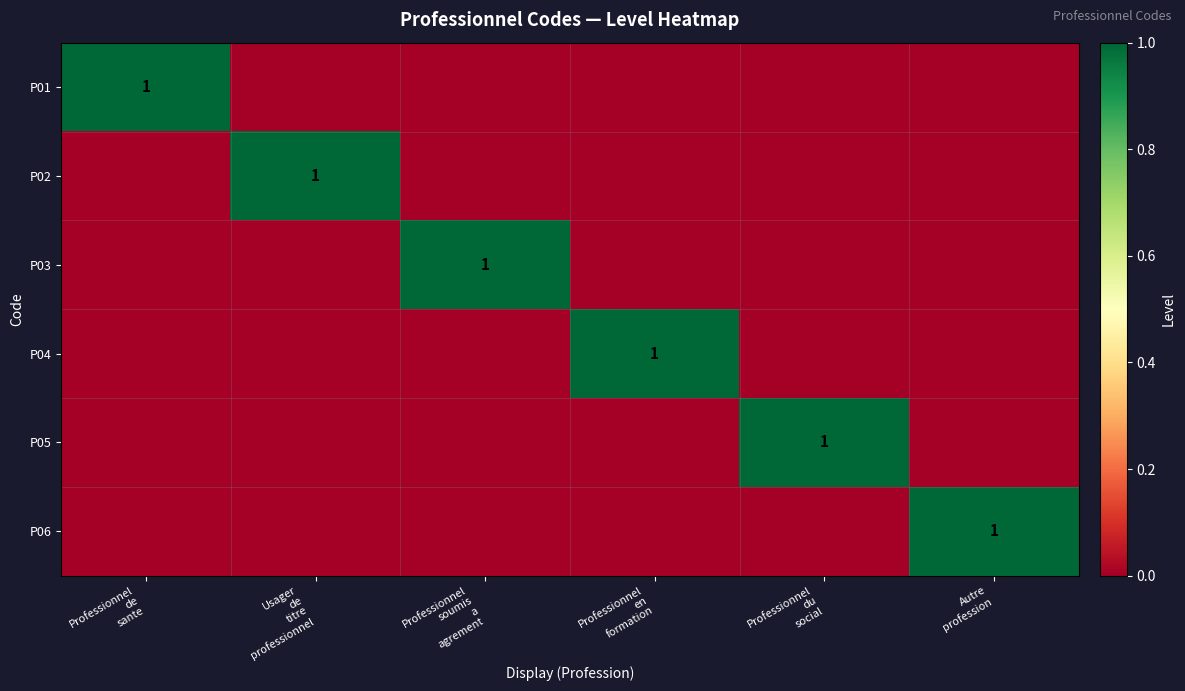

The value of P04 at Professionnel de sante is 0. True or false?

True